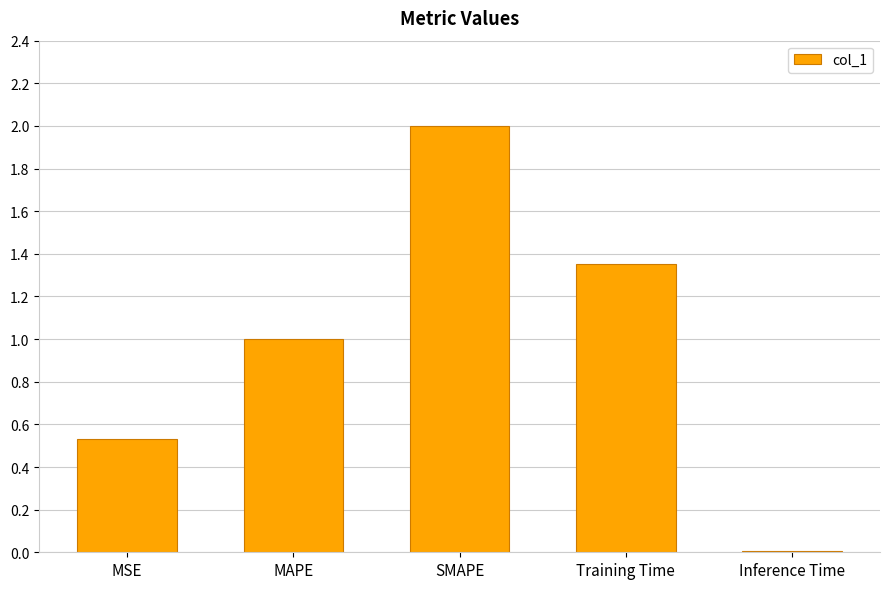

Rank the categories by value from highest to lowest.

SMAPE, Training Time, MAPE, MSE, Inference Time